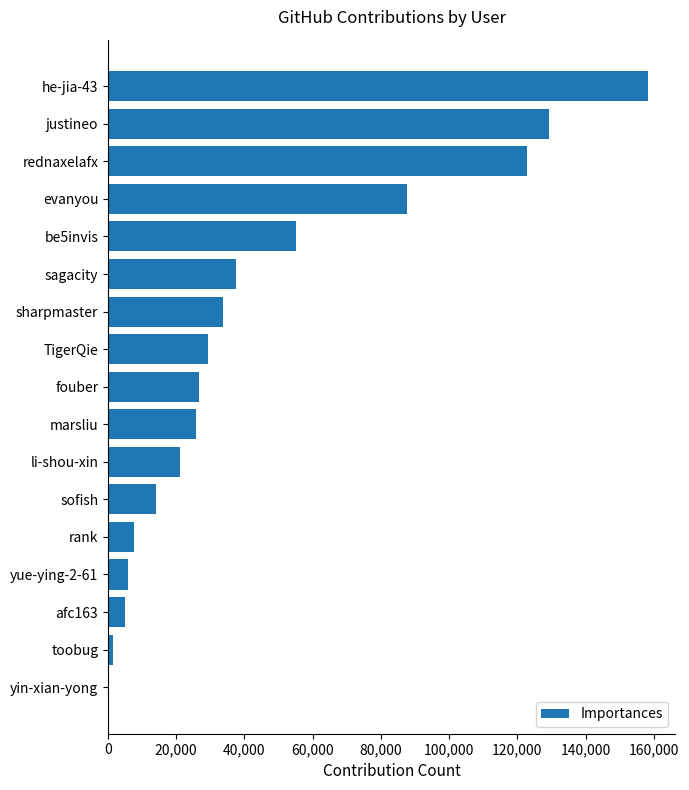

What is the sum of all values?

761426